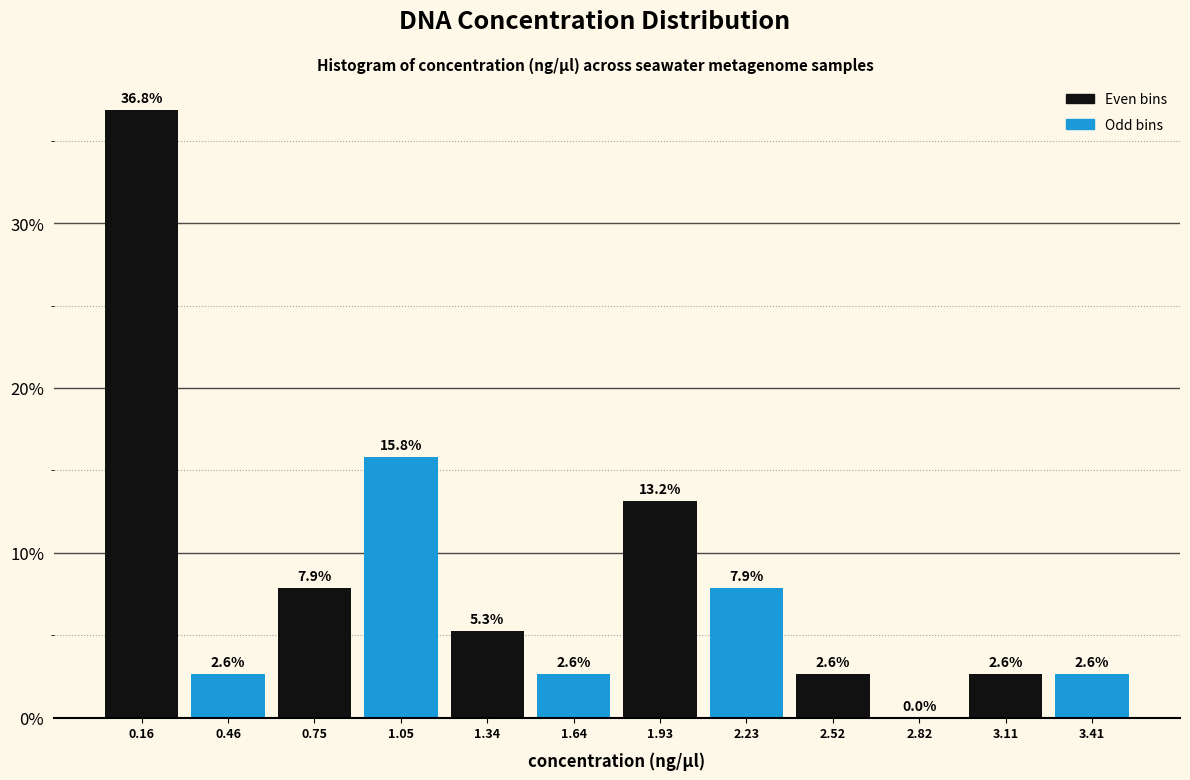

Reading left to right, transcribe this chart: for each bar, give the range it covers on the x-axis and its height. The bar edges are not printed on the chart, so give them approximately, as read against the axis.

0.00 to 0.30: 36.8
0.30 to 0.60: 2.6
0.60 to 0.90: 7.9
0.90 to 1.20: 15.8
1.20 to 1.50: 5.3
1.50 to 1.80: 2.6
1.80 to 2.10: 13.2
2.10 to 2.35: 7.9
2.35 to 2.65: 2.6
2.65 to 2.95: 0.0
2.95 to 3.25: 2.6
3.25 to 3.55: 2.6